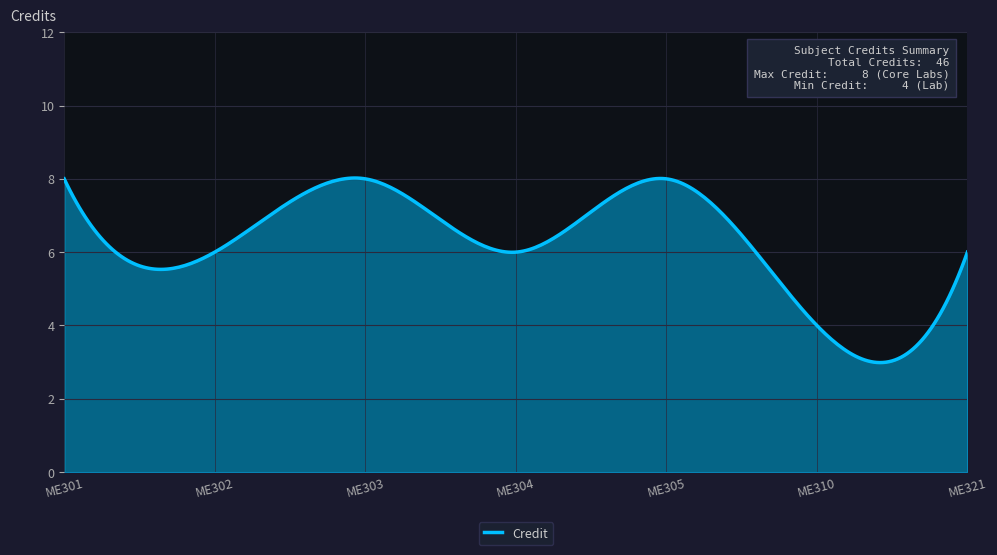

What is the difference between the maximum and minimum values?

5.0